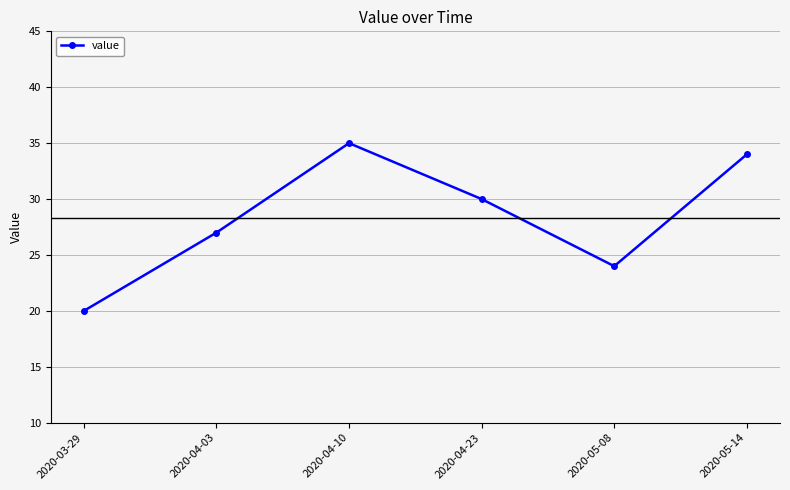

Is this an area chart (filled region under the line)?

No